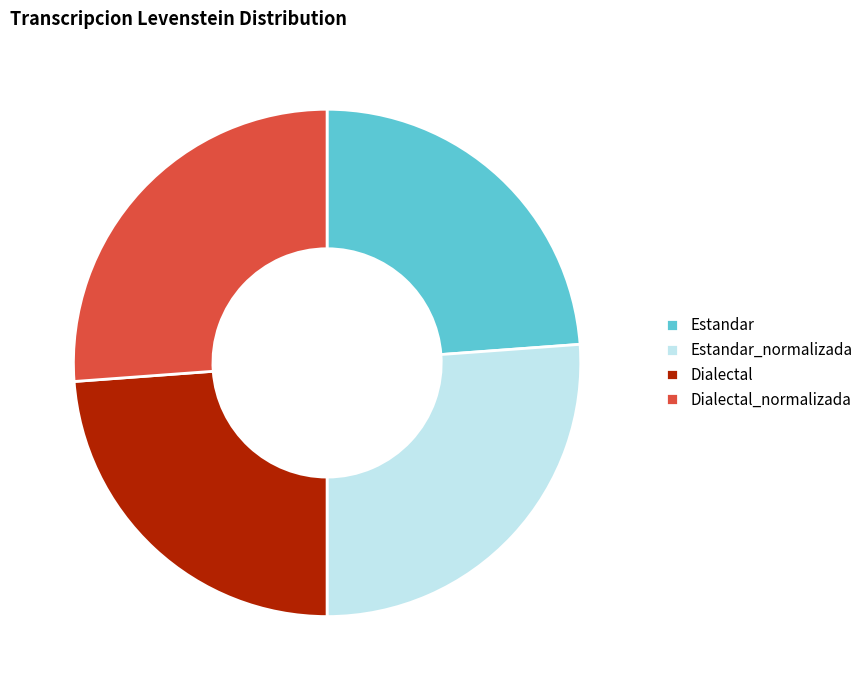

Is there a majority slice in this chart?

No